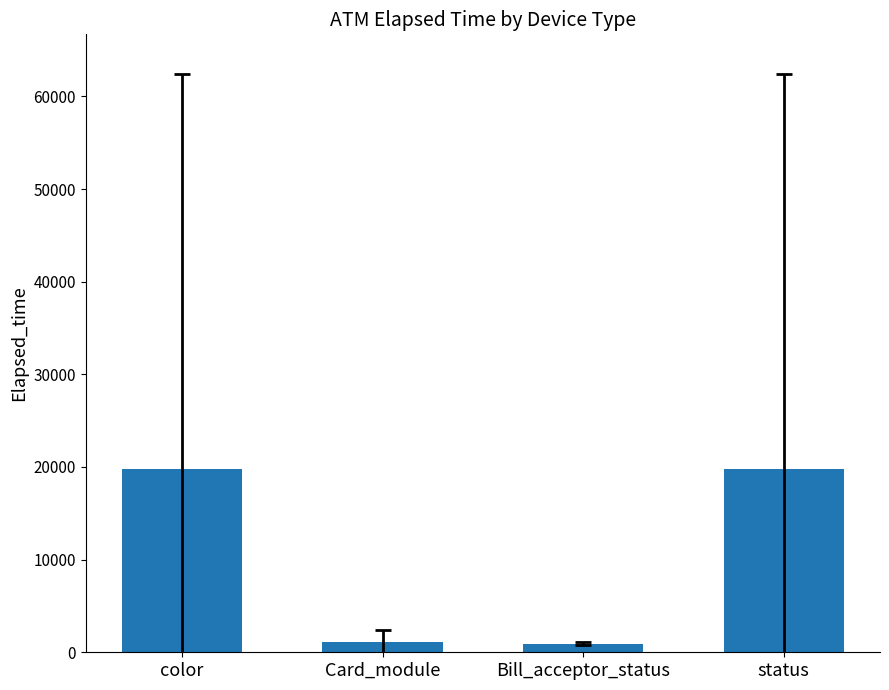

What is the average value?

10372.4